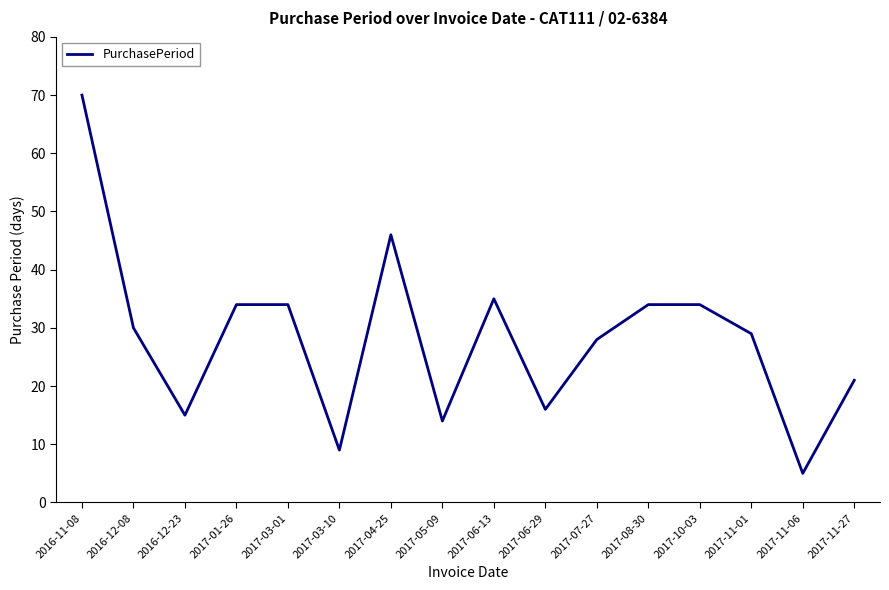

What is the change in value from 2017-05-09 to 2017-11-06?

-9